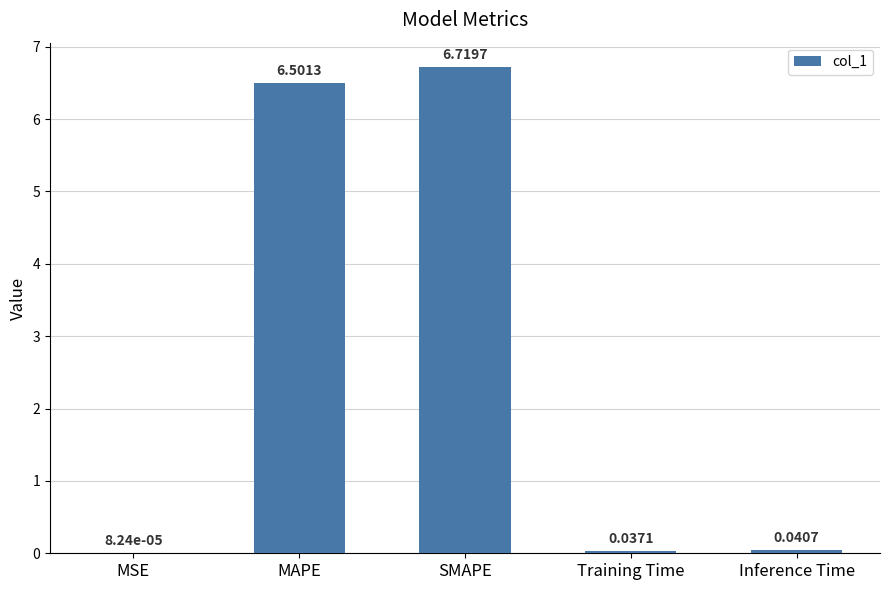

What is the change in value from MSE to SMAPE?

+6.7